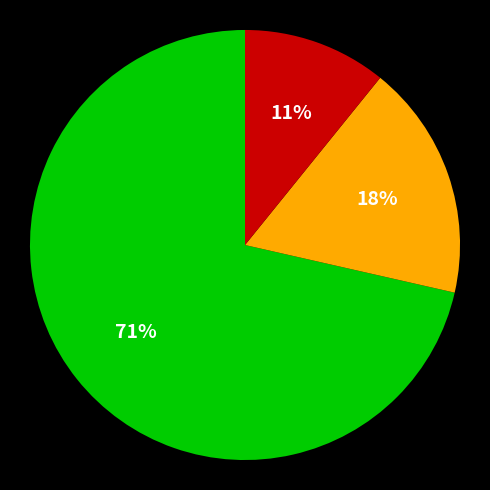

Count the number of slices in the pie.

3